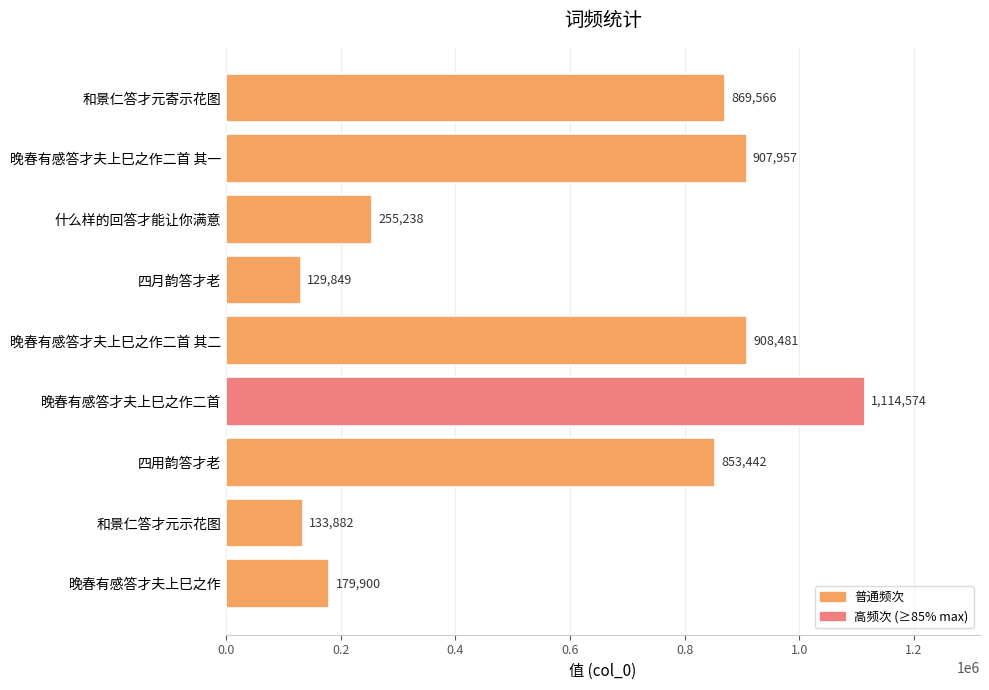

Reading bottom to top, extract all data points from this chart.

179900	133882	853442	1114574	908481	129849	255238	907957	869566